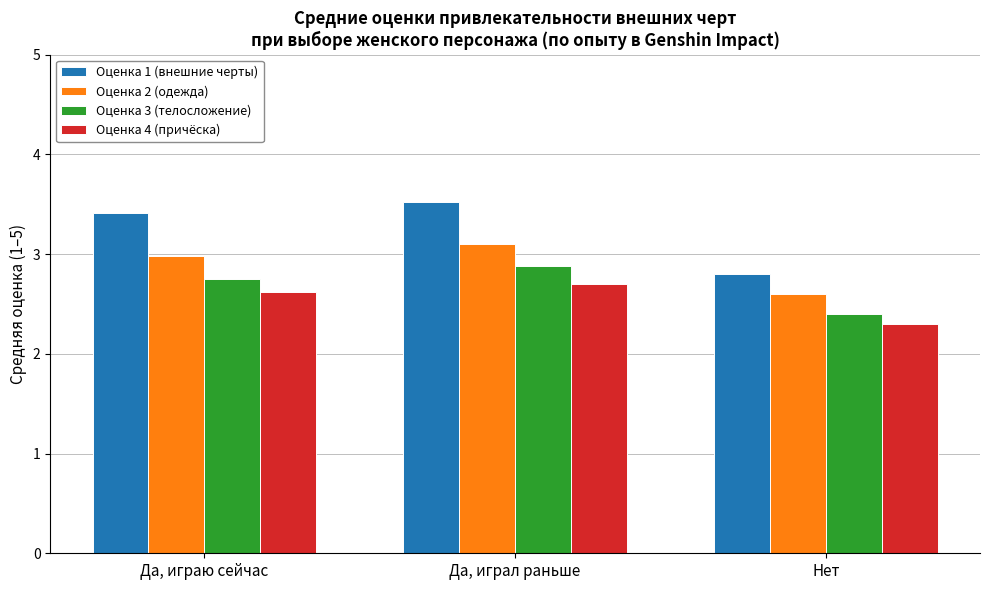

What is the average value of the Оценка 3 (телосложение) series?

2.7